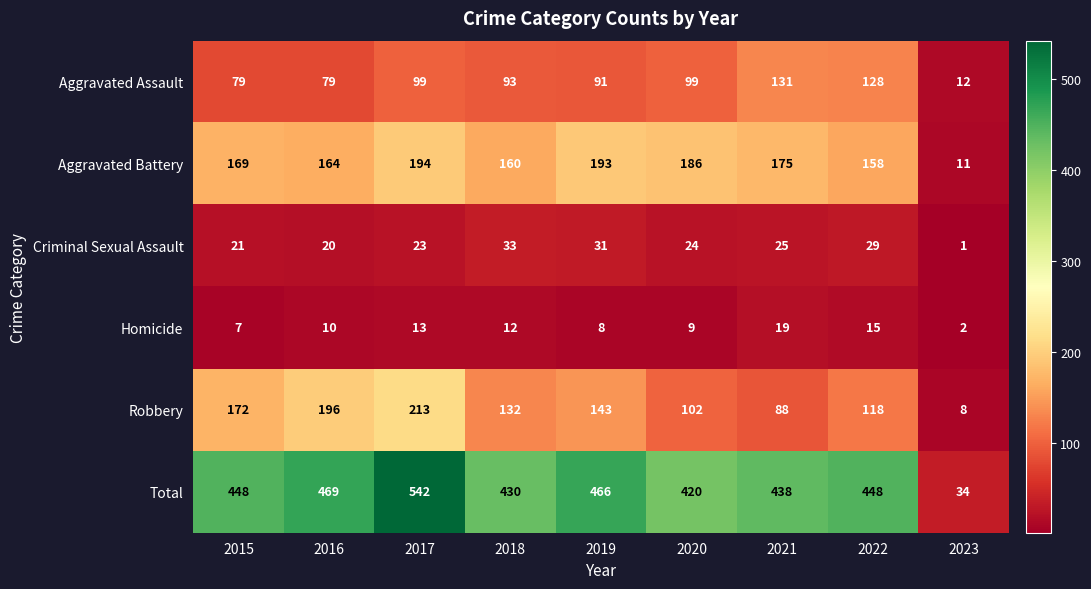

Where is Robbery nearest to the value 110?

2020